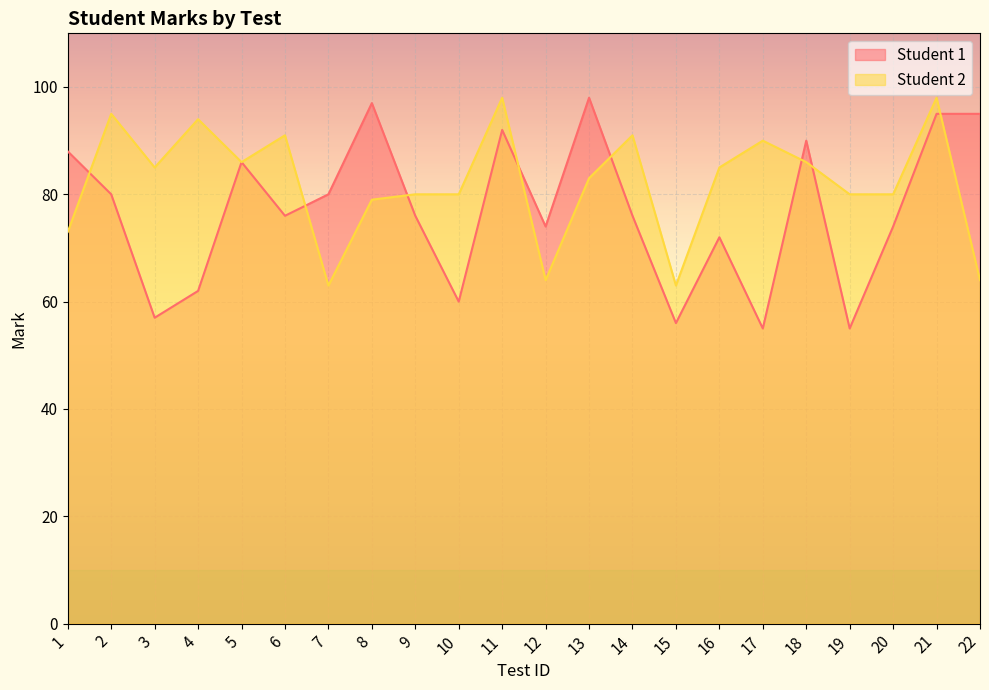

What is the difference between the Student 2 values at 7 and 11?

35